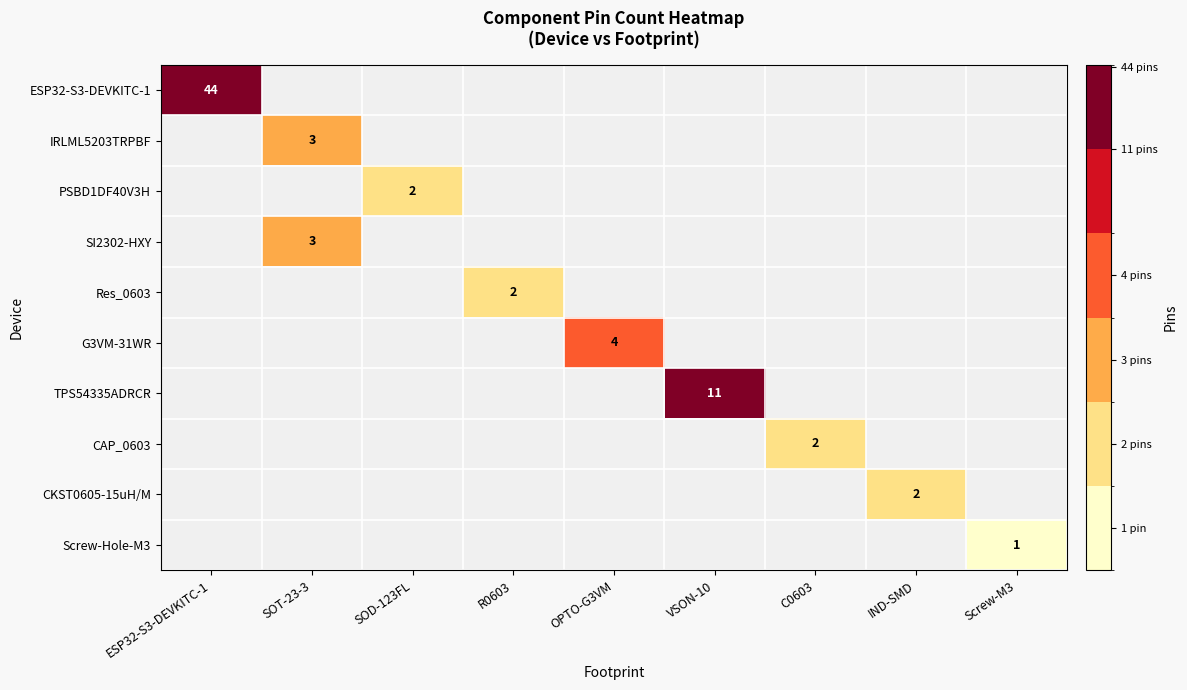

Read the TPS54335ADRCR value at VSON-10.

11.0